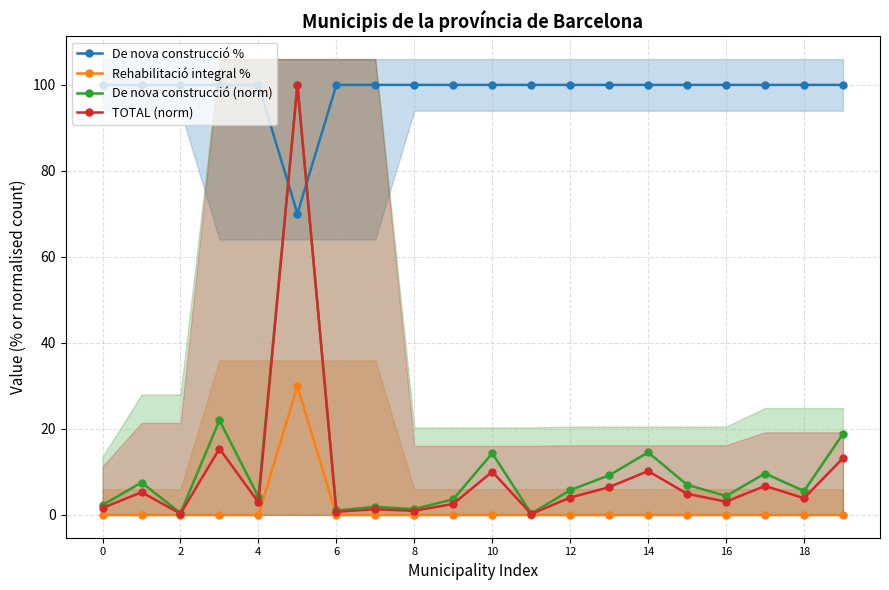

Which series ends up on top after the final intersection of TOTAL (norm) and De nova construcció %?

De nova construcció %